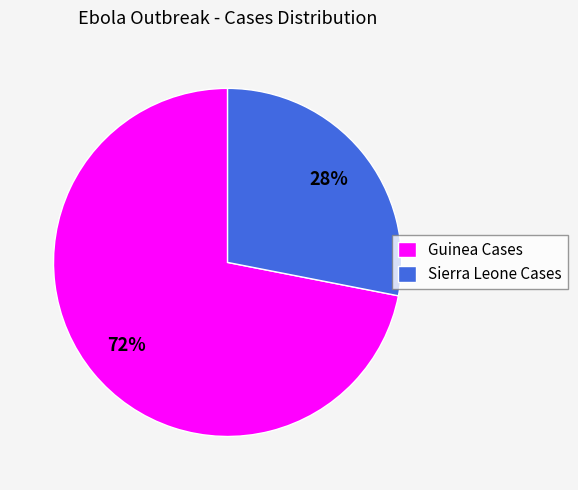

Does any single category account for the majority?

Yes